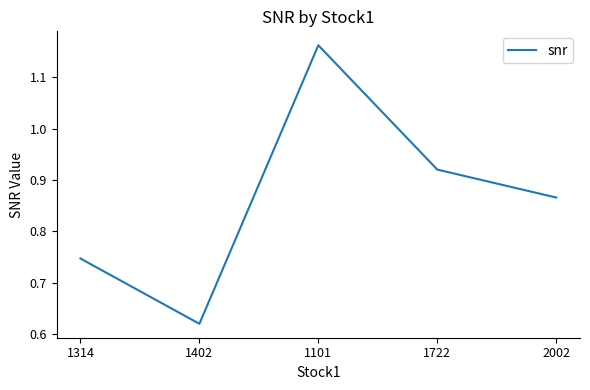

At which label is the value closest to 0?

1402